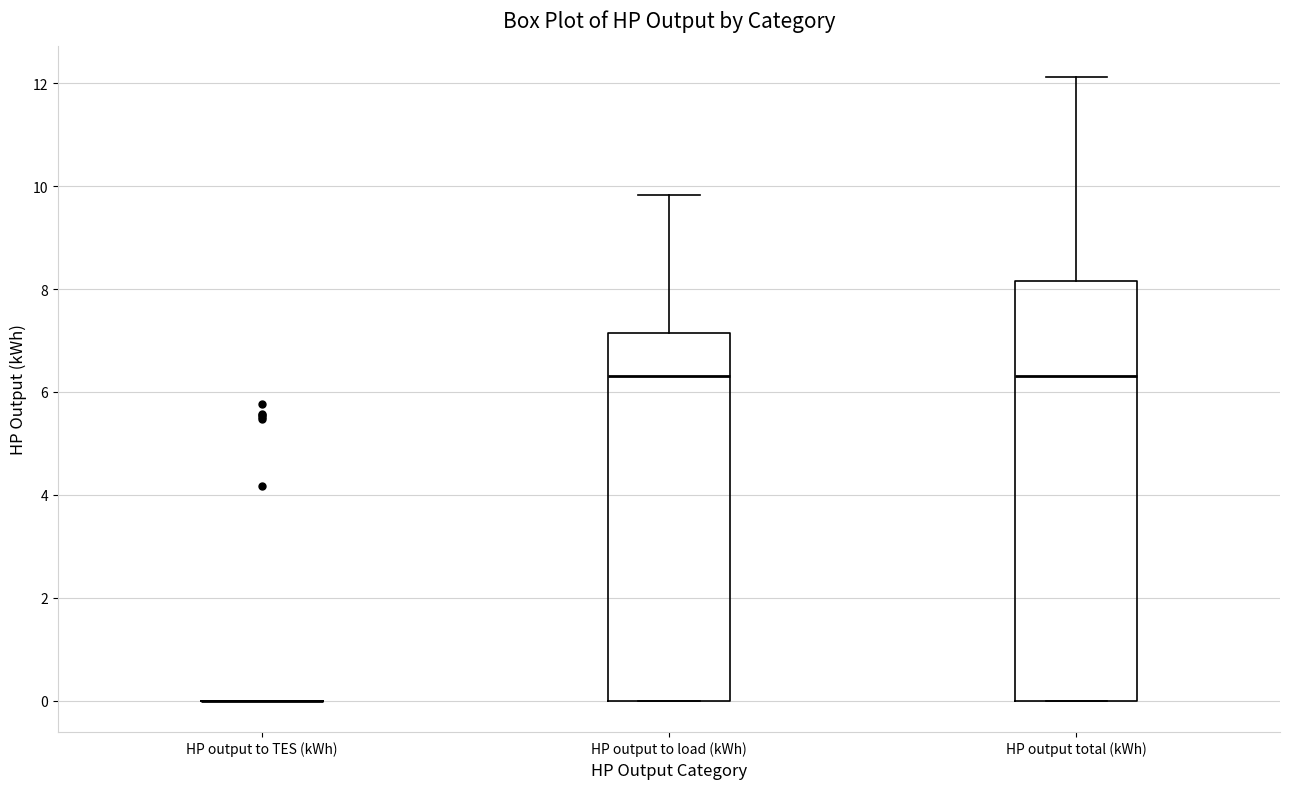

Reading left to right, transcribe this box plot: for each box, give where its median line is, the range the box spans, and where its two whiskers end, as read against the y-axis. The values are not printed on the chart, so give them approximately, as read against the axis.

HP output to TES (kWh): box collapsed to a line at 0.0, whiskers 0.0 to 0.0
HP output to load (kWh): median 6.4, box 0.0 to 7.2, whiskers 0.0 to 9.8
HP output total (kWh): median 6.4, box 0.0 to 8.2, whiskers 0.0 to 12.2